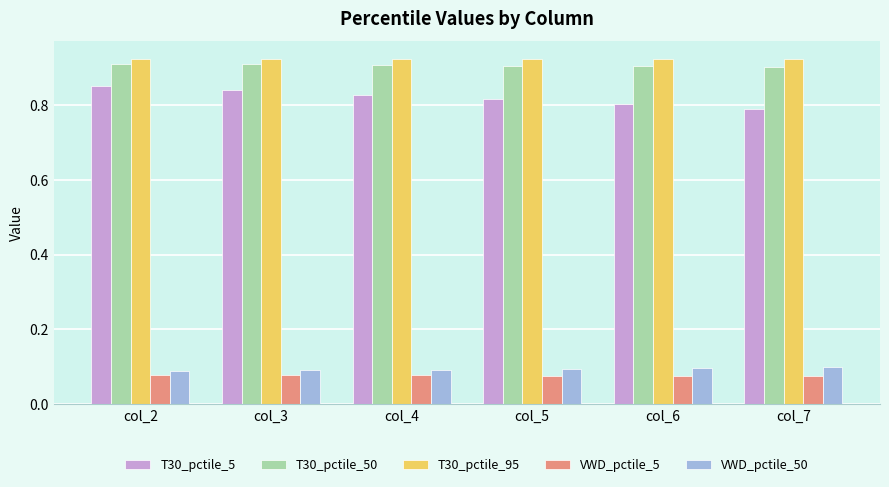

Which series has the largest total across all categories?

T30_pctile_95